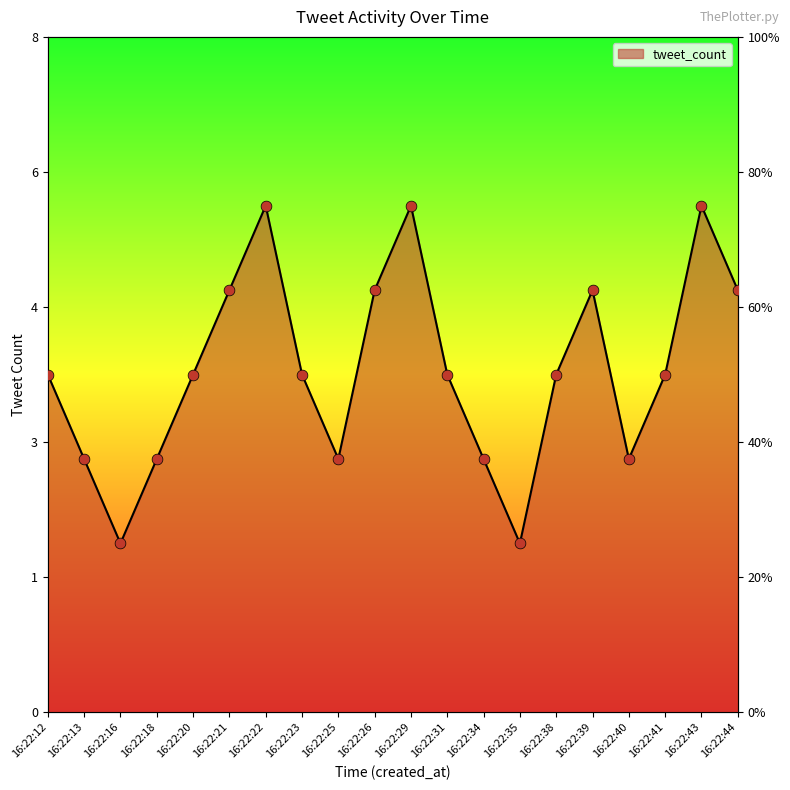

What is the ratio of the value at 16:22:41 to the value at 16:22:23?

1.0